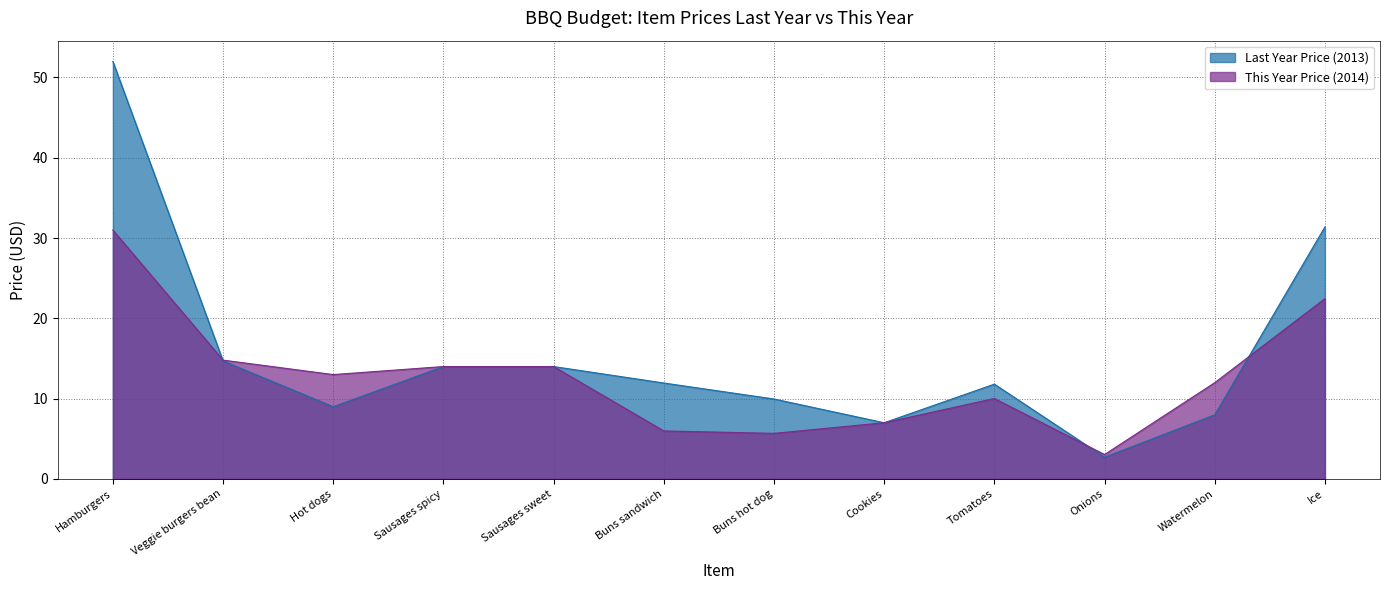

Rank the series by their maximum value, from lowest to highest.

This Year Price (2014), Last Year Price (2013)